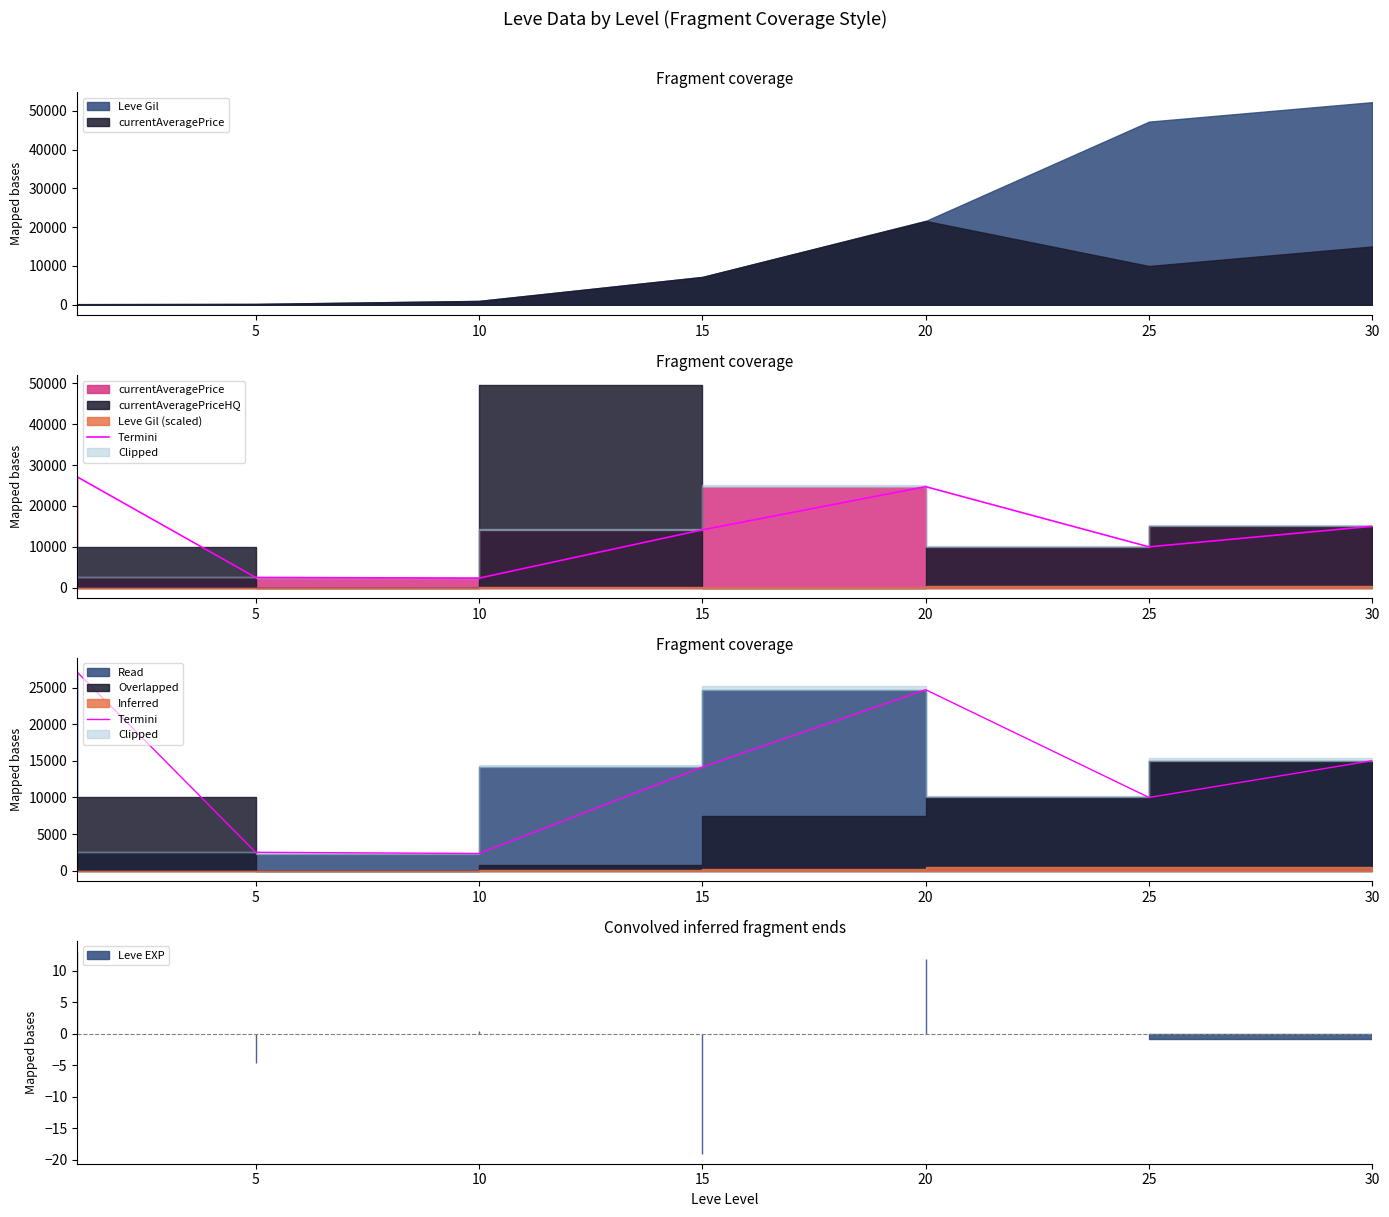

Is it true that the value at 30 is 15021?

True